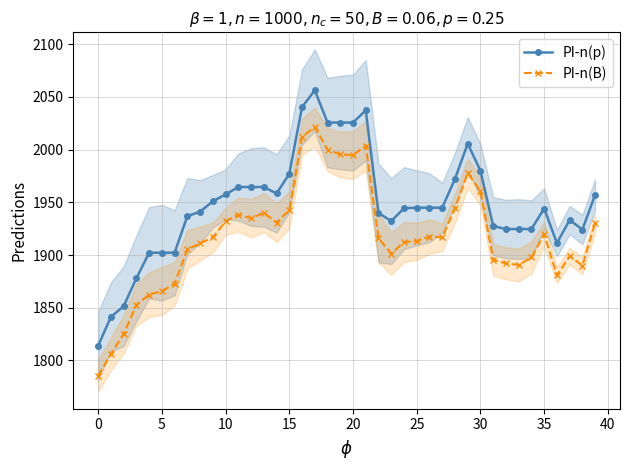

What are all the series names shown in the legend?

PI-n(p), PI-n(B)